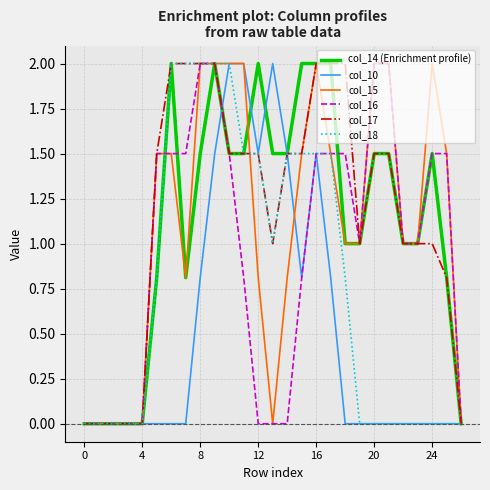

What is the greatest value displayed?

2.0